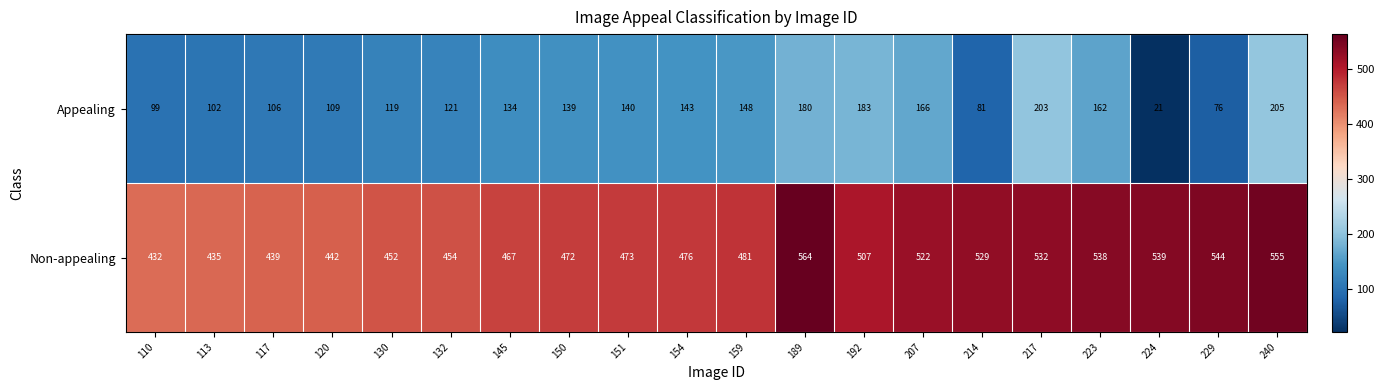

At which label is Appealing closest to 113?

120